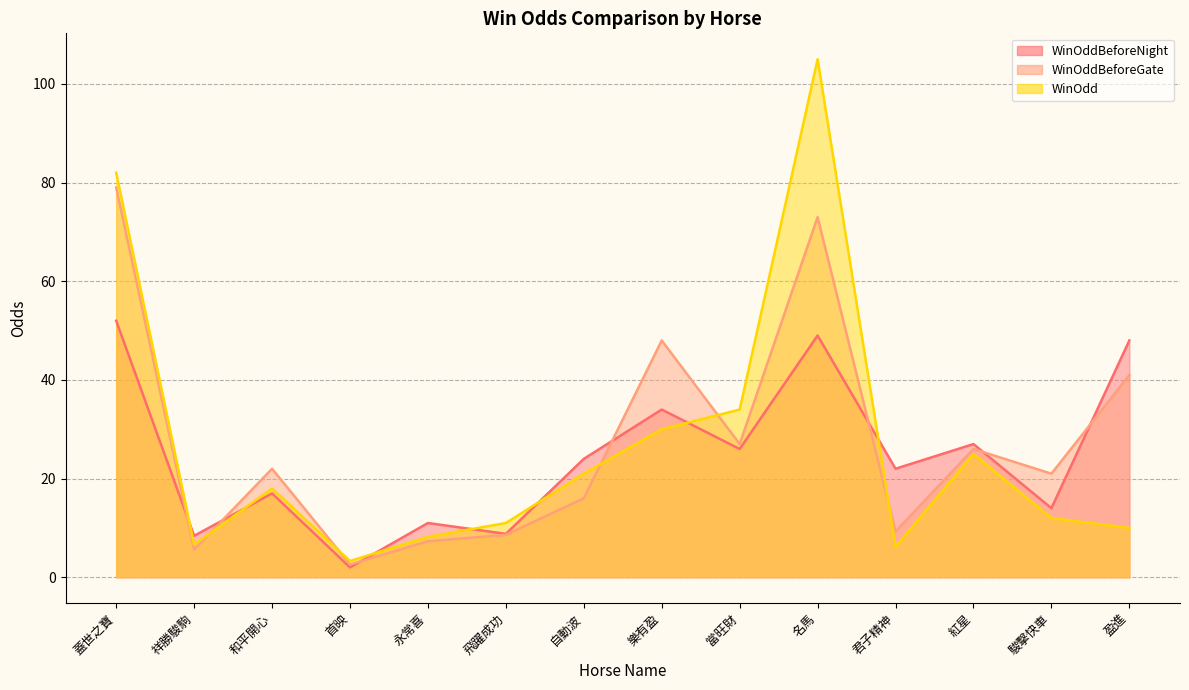

What is the sum of the WinOddBeforeGate values at 盈進 and 名馬?

114.0